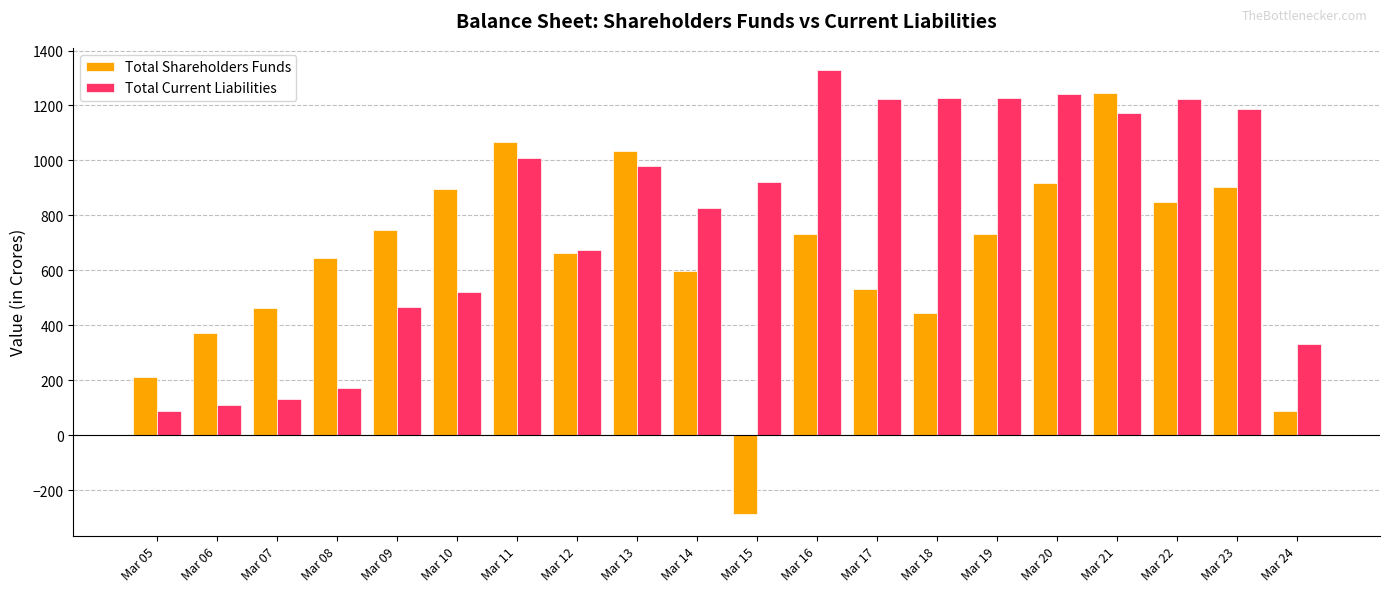

Count the number of categories in the chart.

20